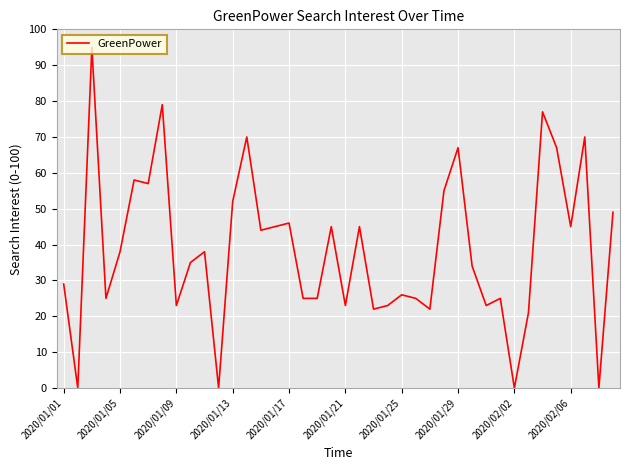

How many interior local peaks (higher than both neighbors) does the data have?

13